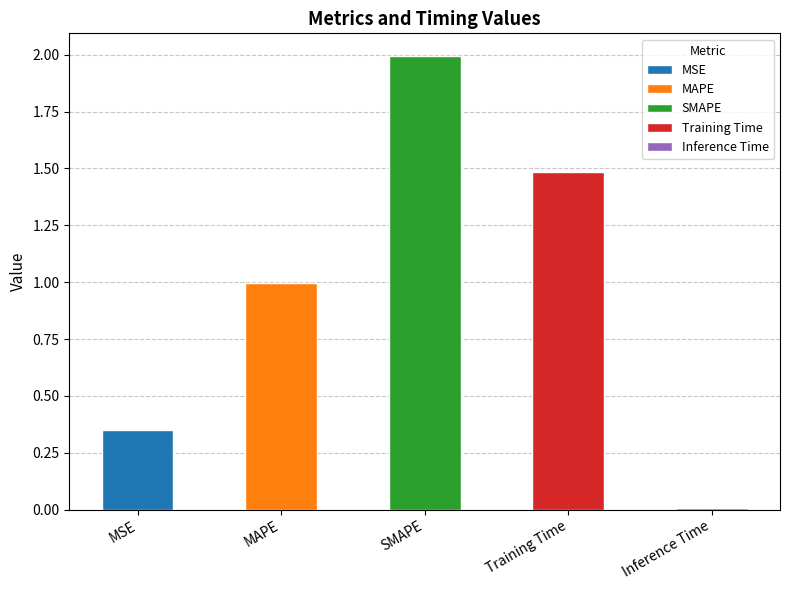

At which label is the value closest to 1?

MAPE